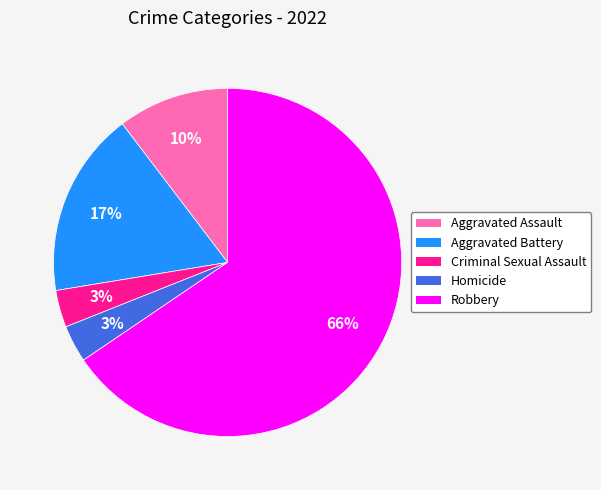

Count the number of slices in the pie.

5